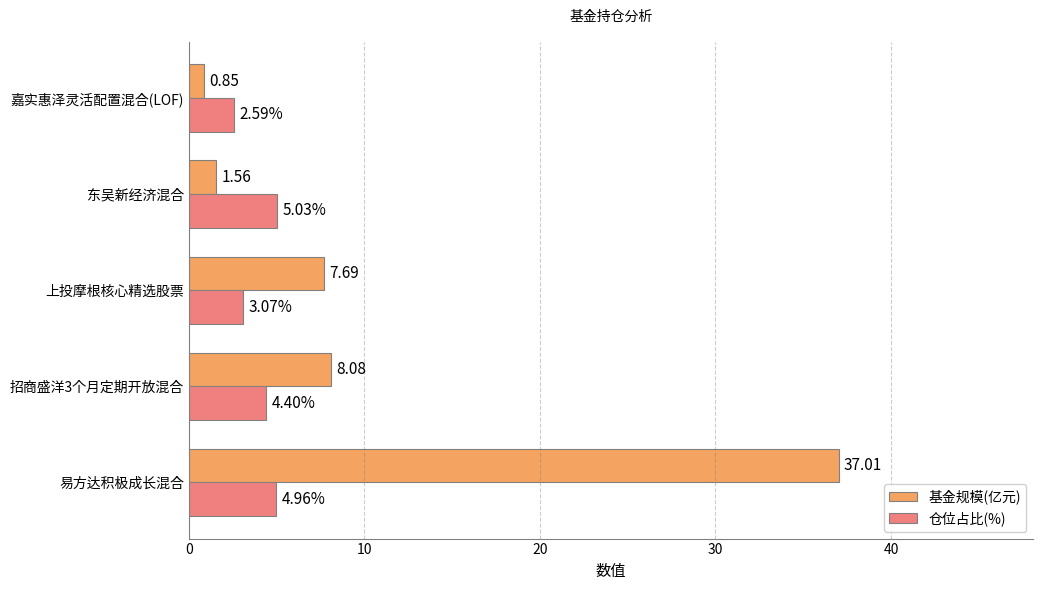

Rank the series by their maximum value, from highest to lowest.

基金规模(亿元), 仓位占比(%)